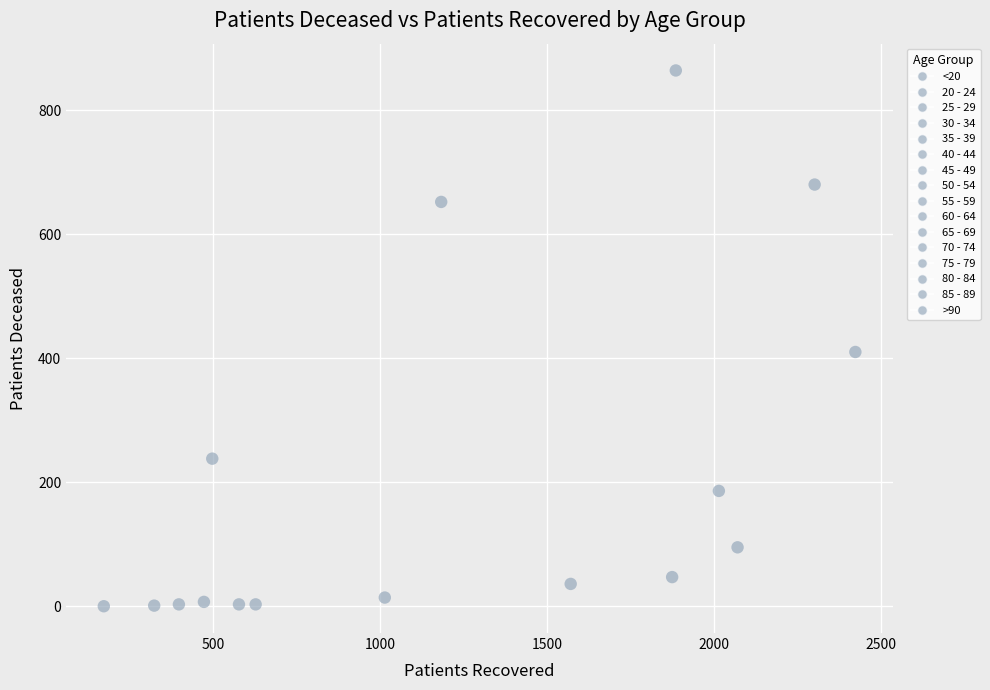

What is the range of X values (max minus min)?

2252